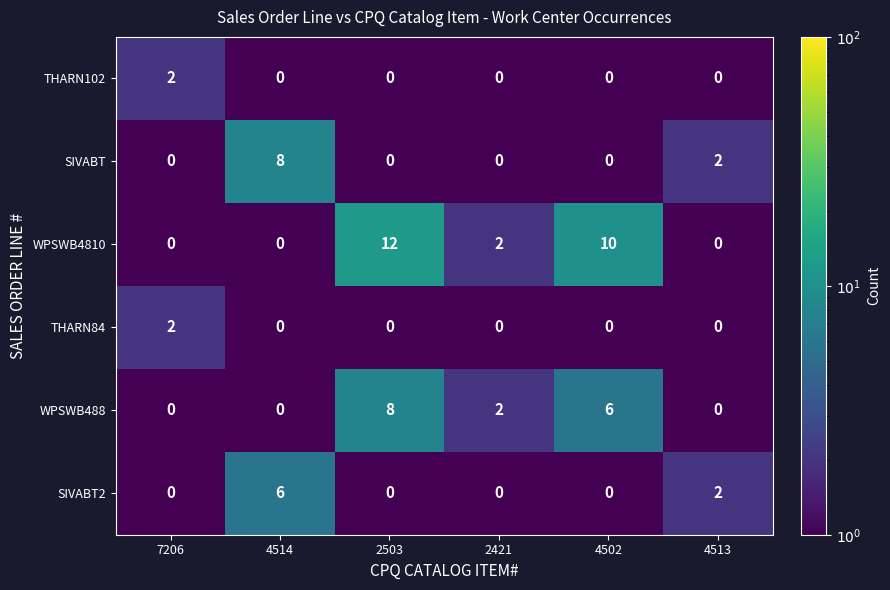

What is the maximum value shown in the chart?

12